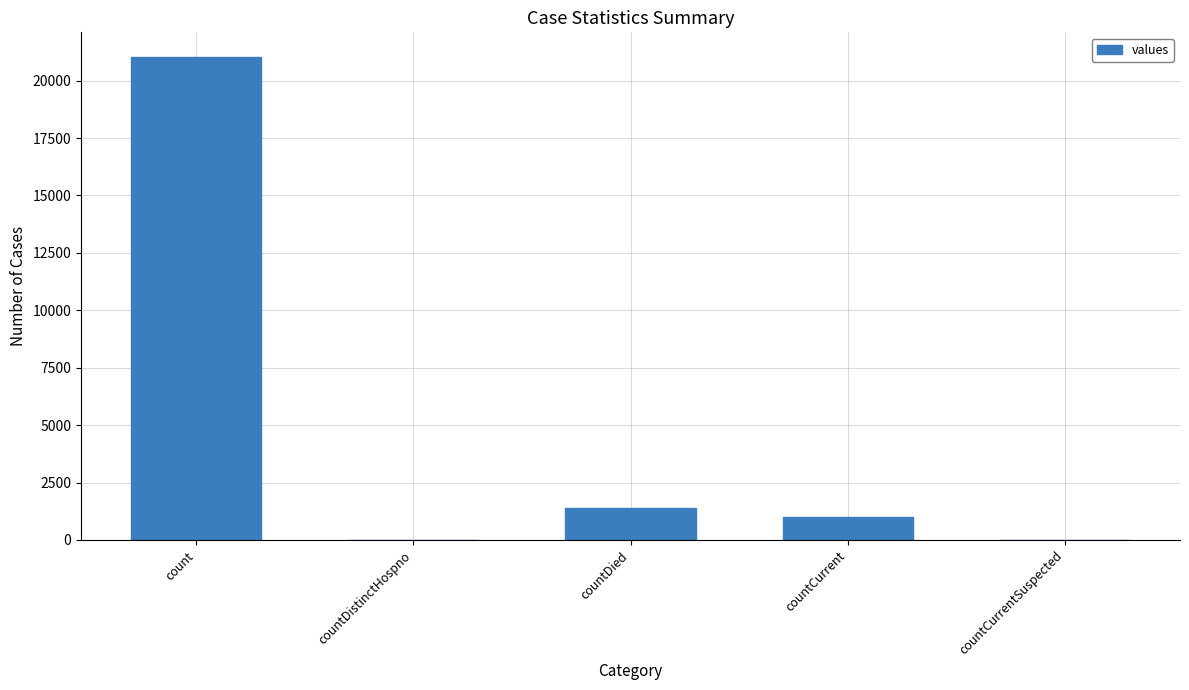

Count the number of data series in this chart.

1